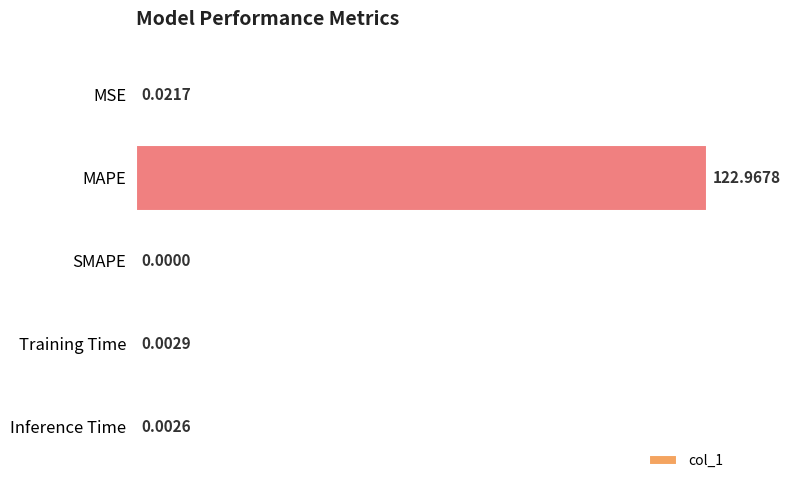

What is the average value?

24.6